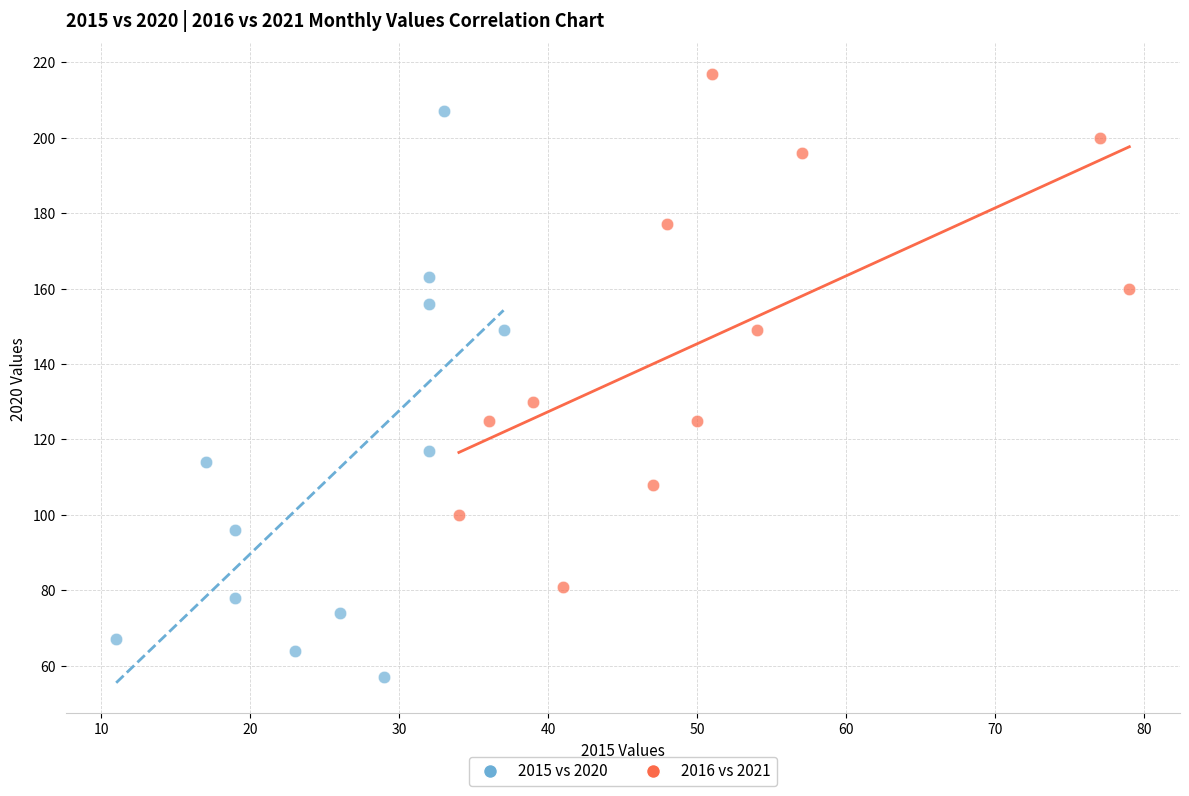

Which series reaches the minimum Y coordinate?

2015 vs 2020